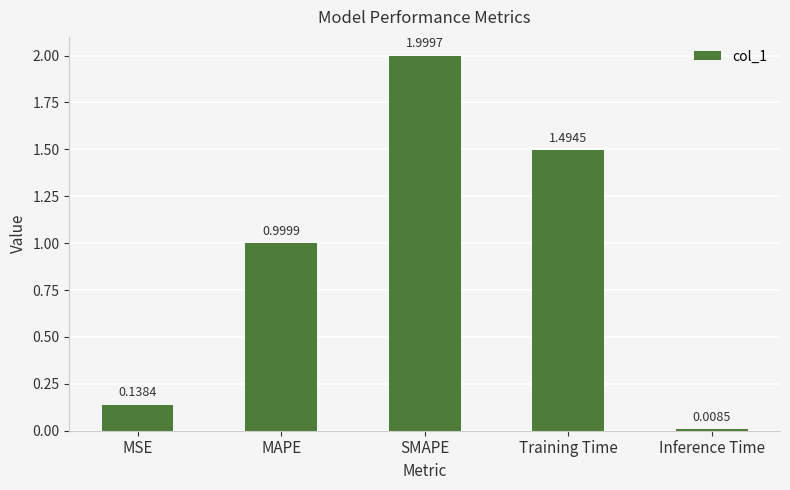

Read the value at Training Time.

1.5